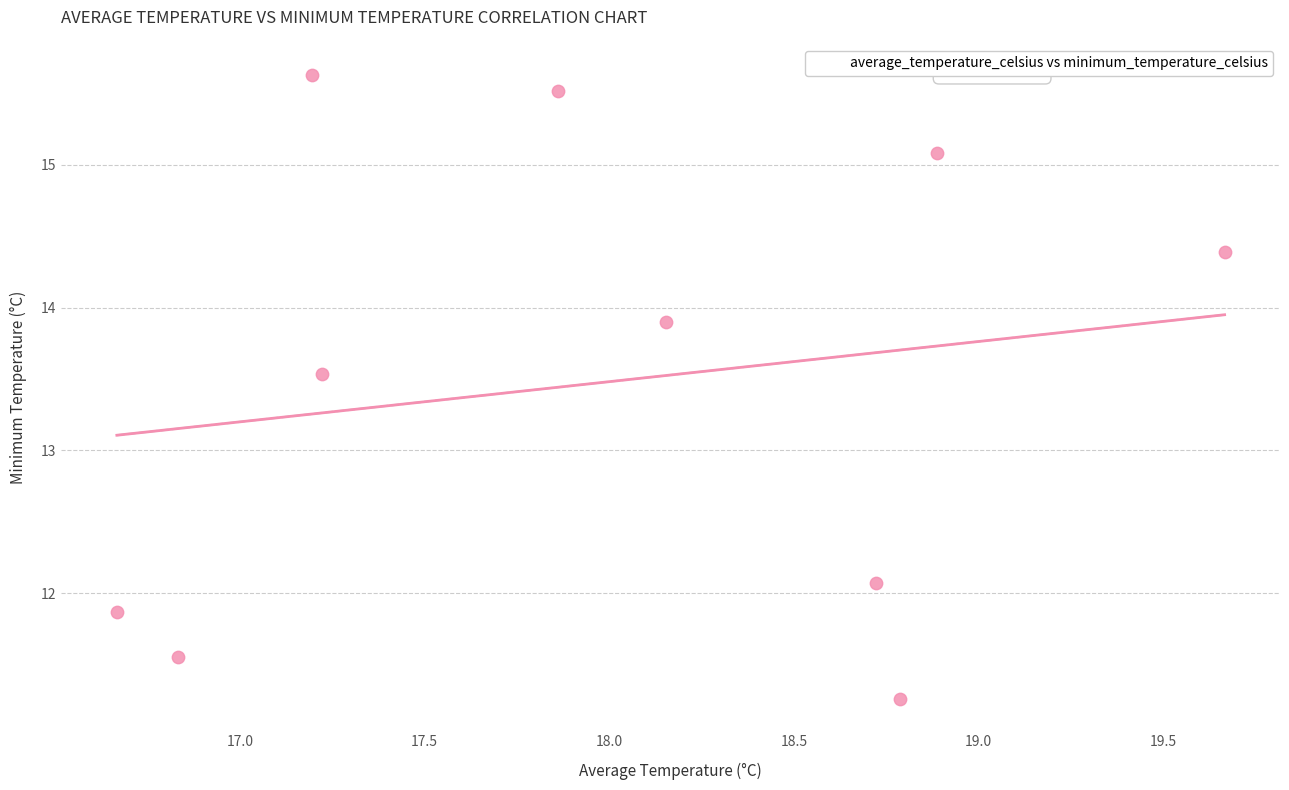

What is the average X value?

18.0